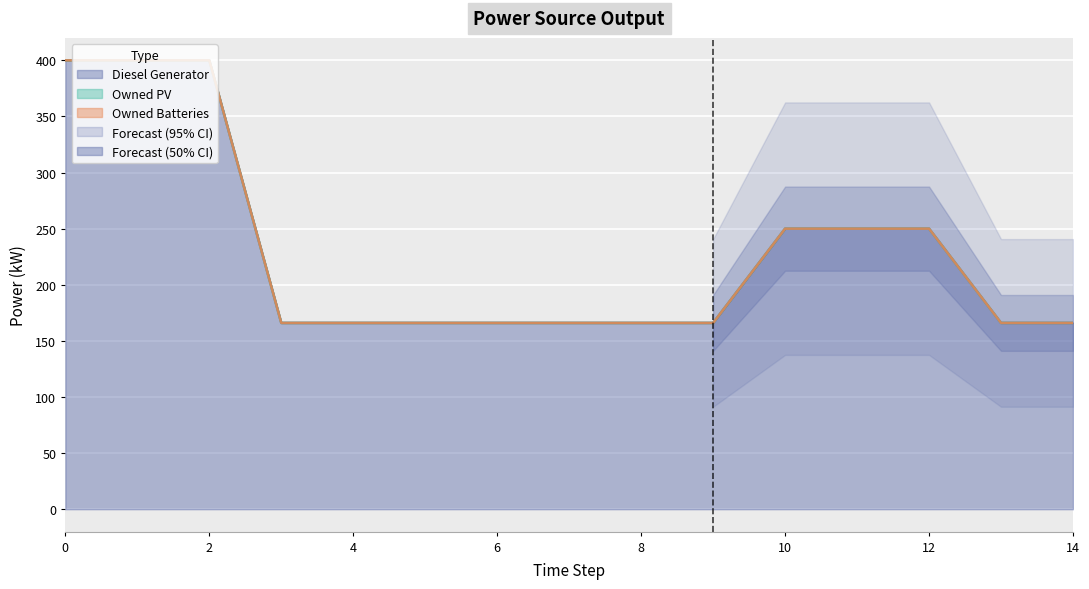

True or false: Owned PV has more than 2 interior local peaks.

False